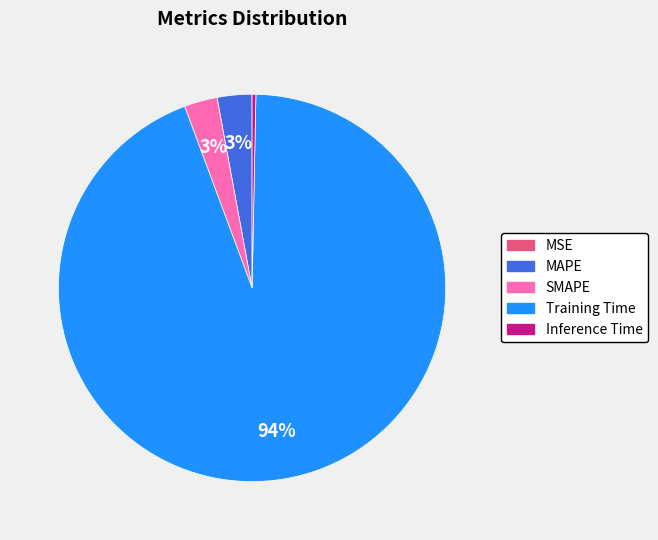

To the nearest percent, what is the difference between the largest and smallest slice percentages?

94%